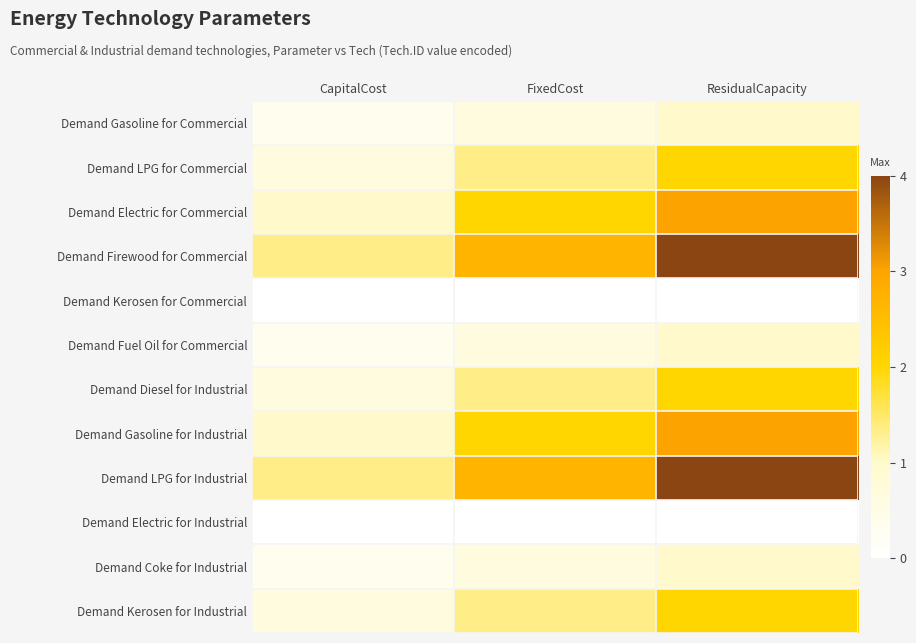

What is the total value across all series at CapitalCost?

7.7